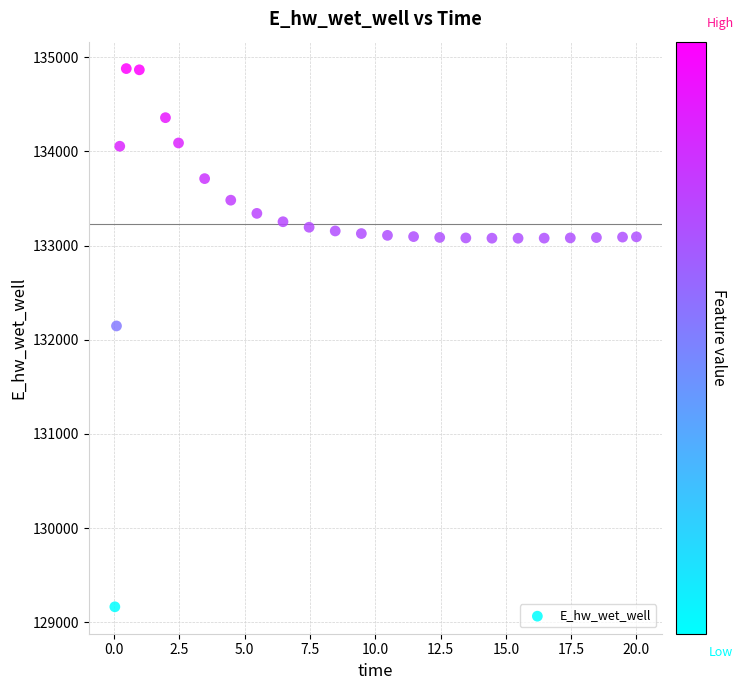

What is the range of Y values (max minus min)?

5715.7